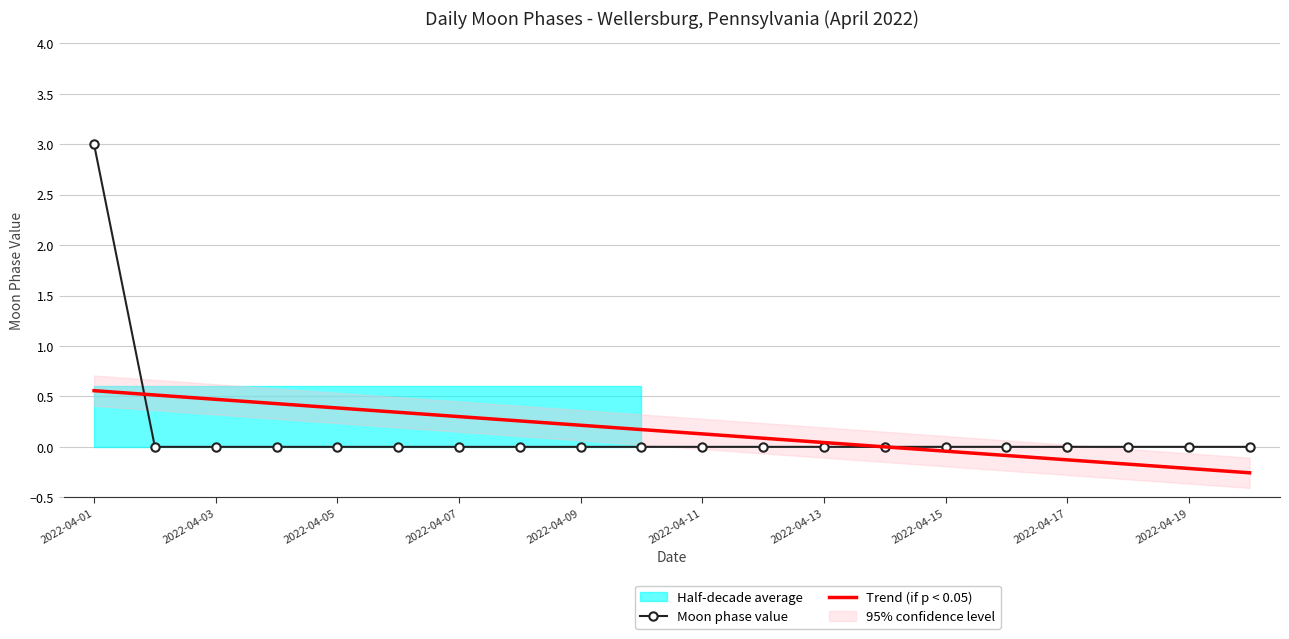

At how many categories does at least one series exceed 2?

1